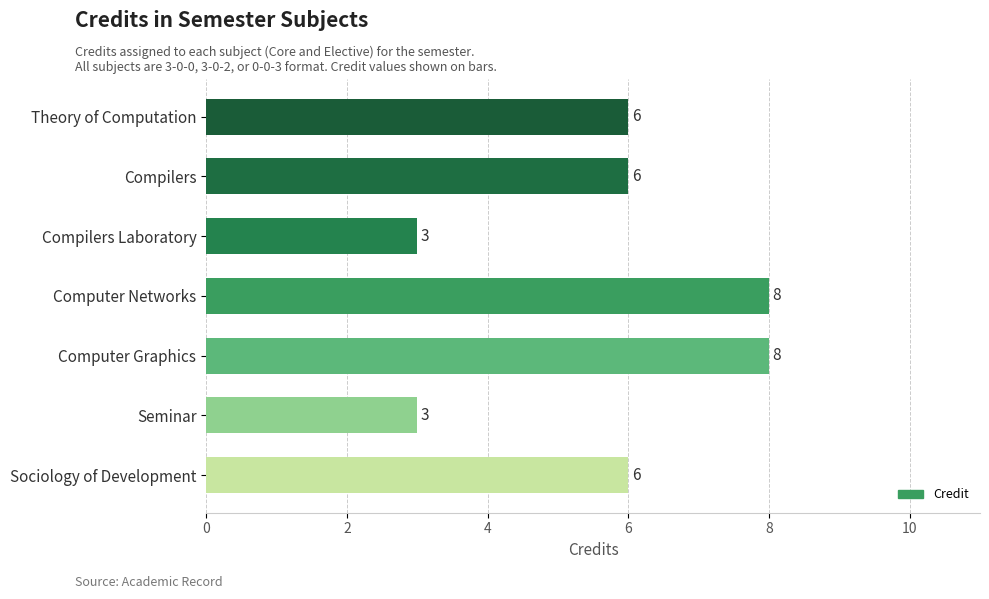

Approximately how many times larger is the value at Seminar compared to Computer Graphics?

0.4